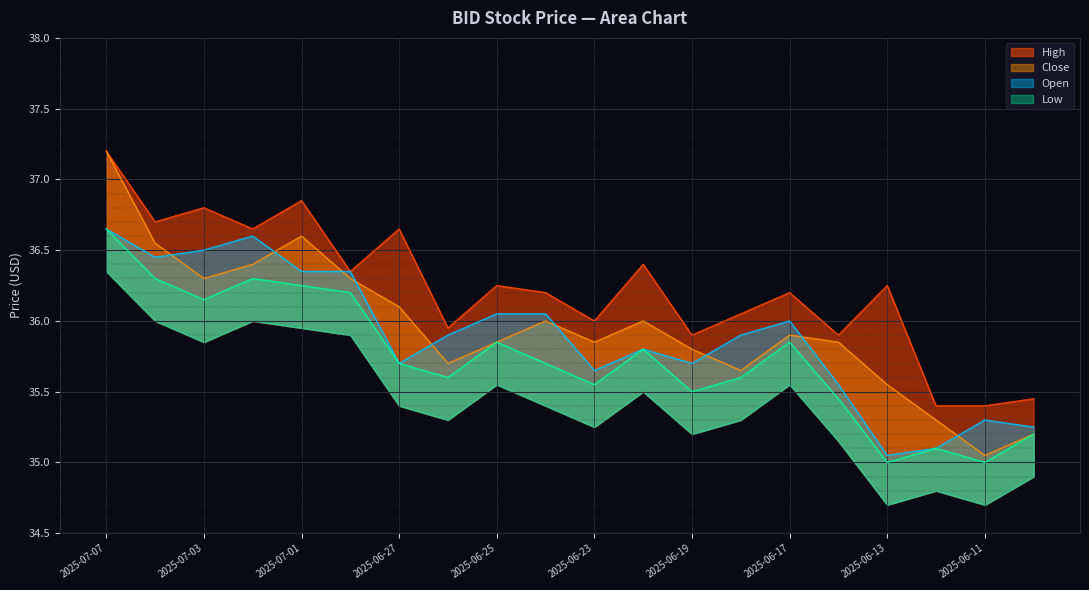

Rank the series at 2025-06-24 from highest to lowest value.

high, open, close, low